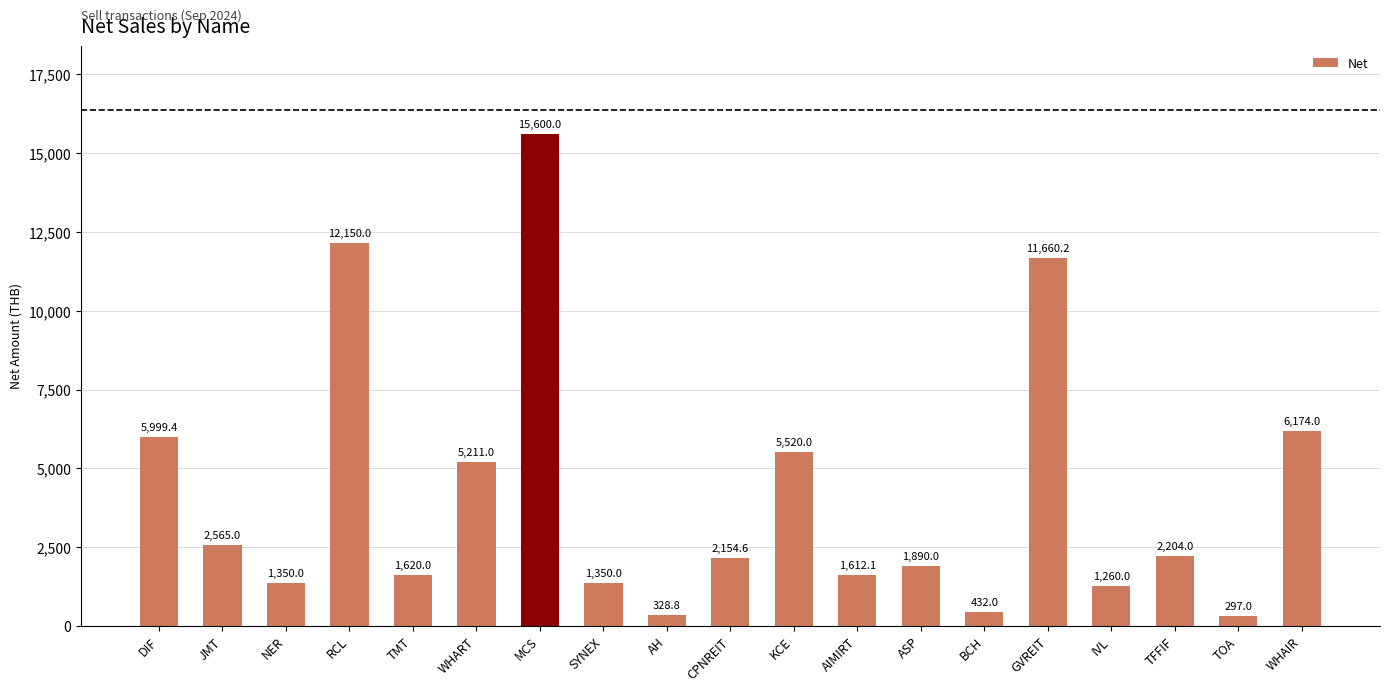

What is the smallest value displayed?

297.0